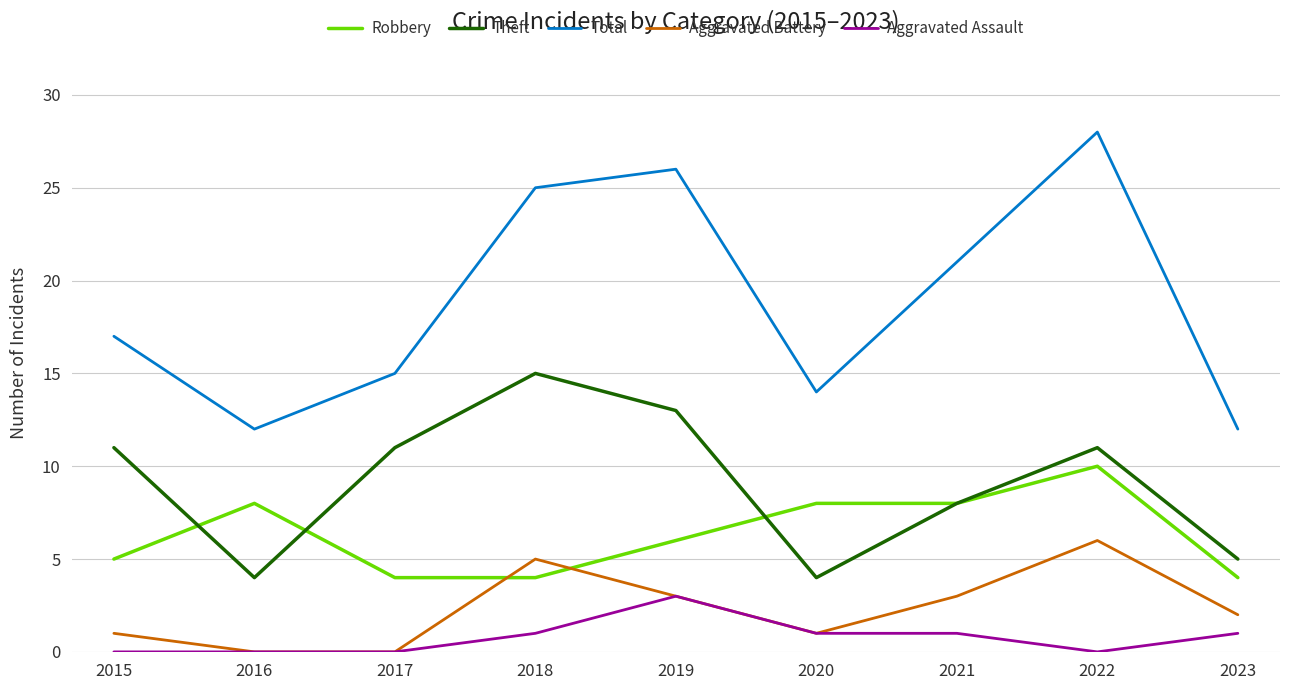

List the series in order of their peak value, lowest first.

Aggravated Assault, Aggravated Battery, Robbery, Theft, Total